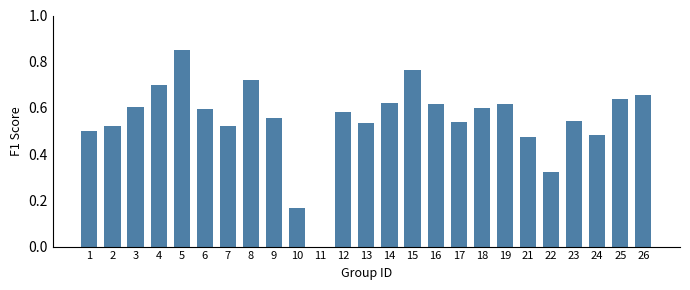

True or false: the data shows 0.2 at 6.

False